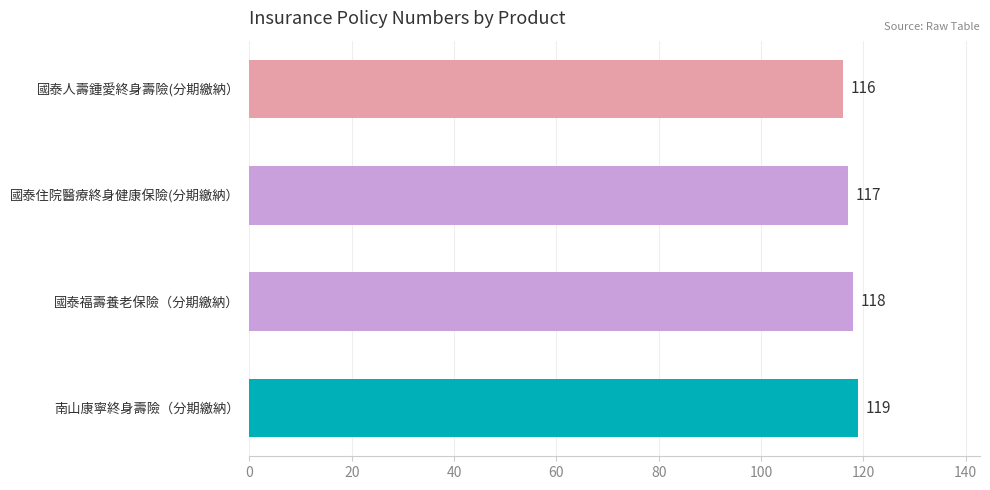

Count the values in the range 117 to 119.

3